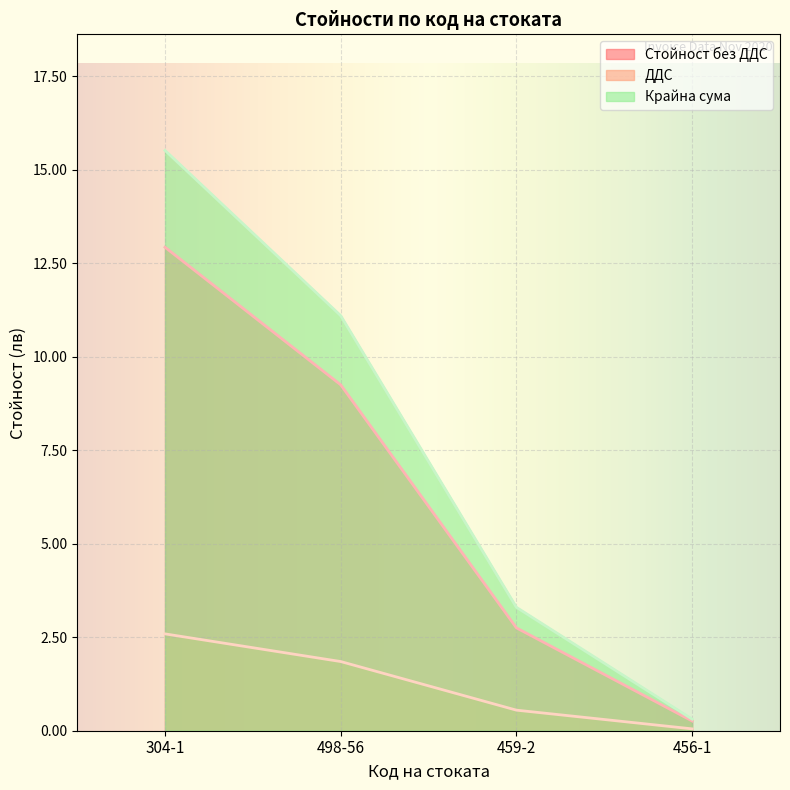

What is the sum of all Крайна сума values?

30.2